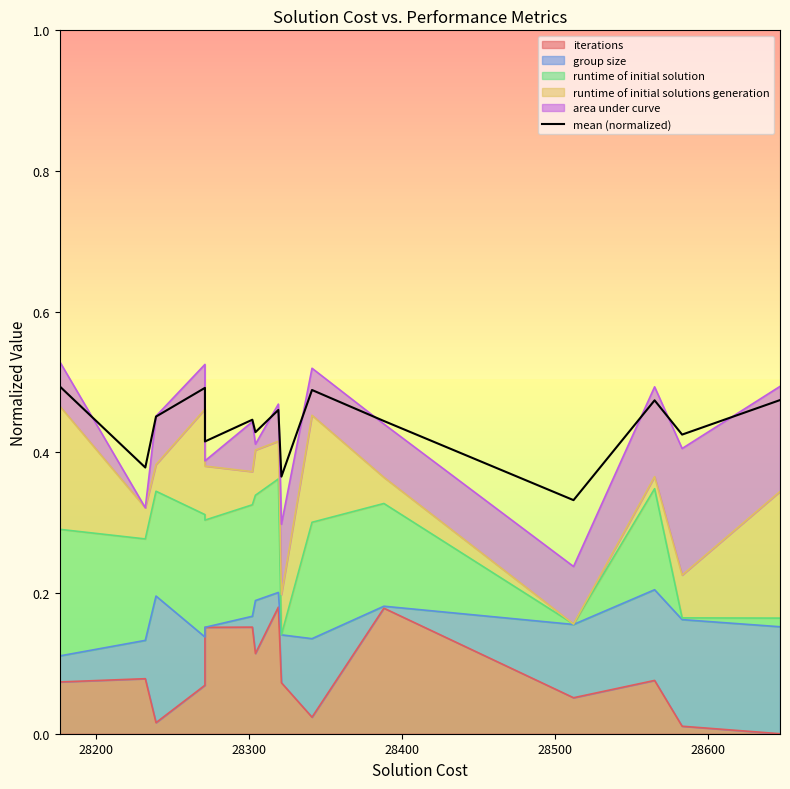

Does the chart have visible grid lines?

No